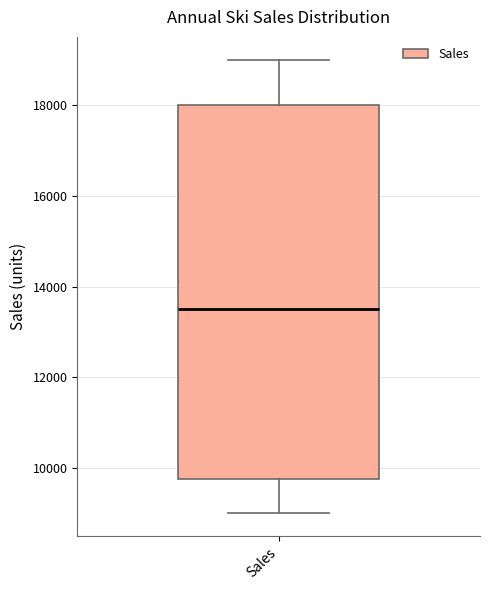

Where is the lower edge of the box for Sales on the y-axis? The values are not printed on the chart, so give them approximately, as read against the axis.

9800